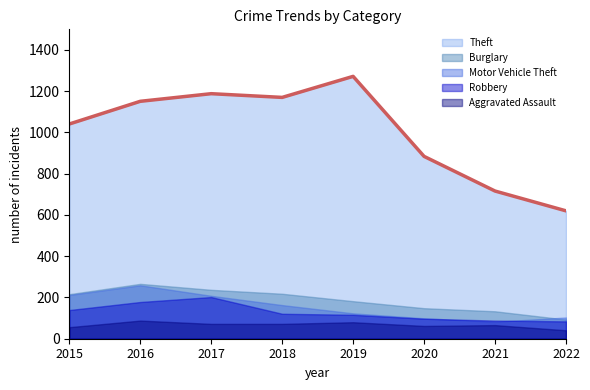

At which label does Aggravated Assault reach its peak?

2016